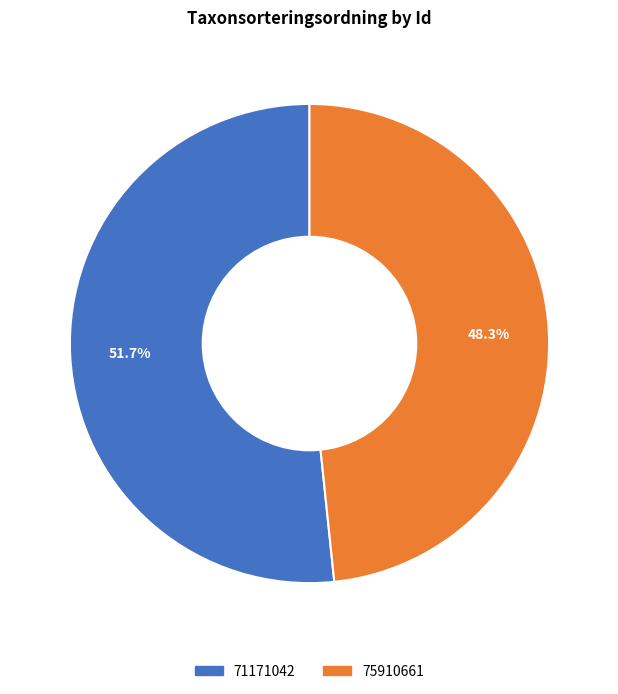

What percentage is the 71171042 slice, to the nearest percent?

52%